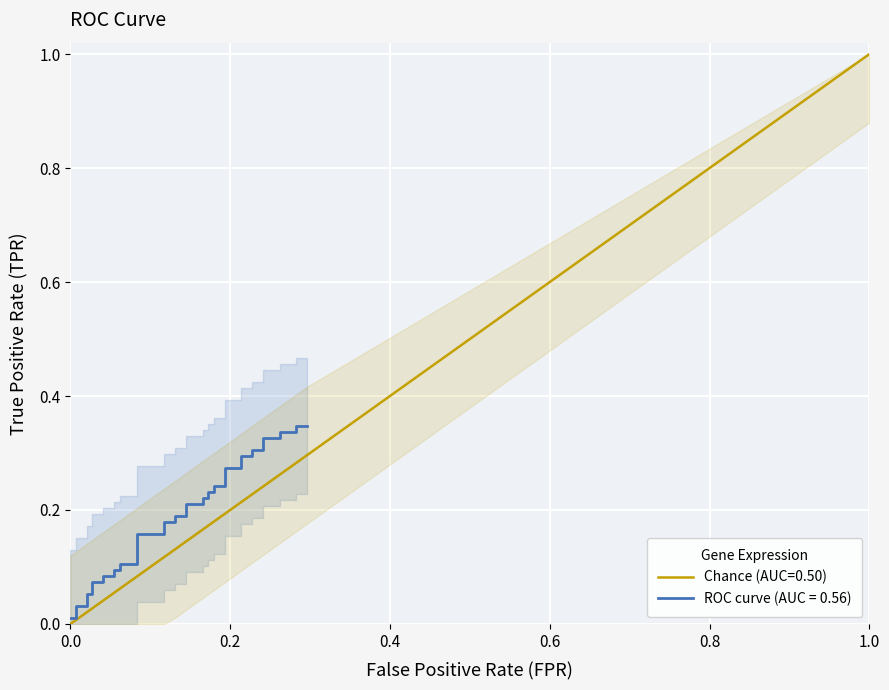

What is the maximum value shown in the chart?

0.3